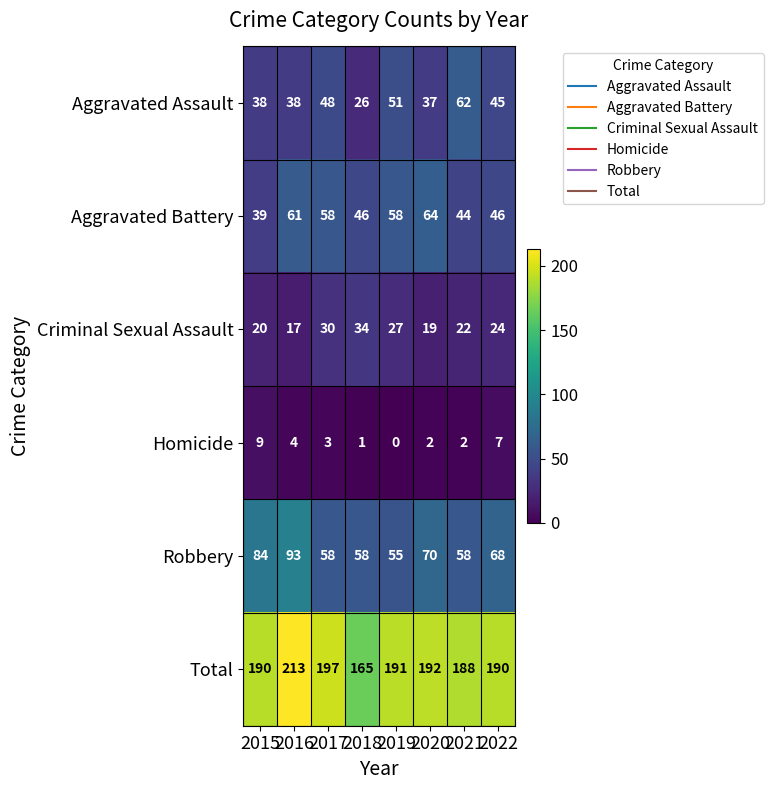

List the labels in order of Criminal Sexual Assault value, smallest first.

2016, 2020, 2015, 2021, 2022, 2019, 2017, 2018